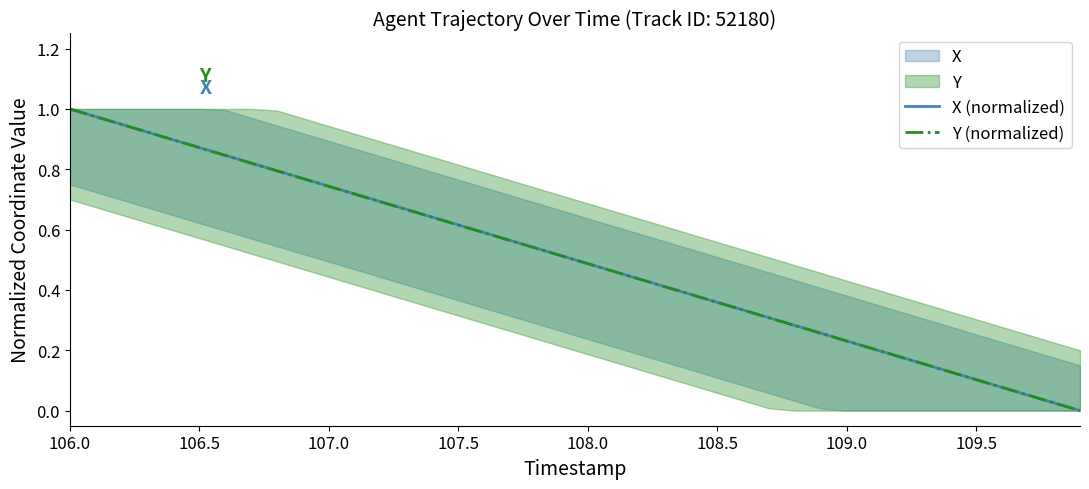

The value of X (normalized) at 108.0 is 0.5. True or false?

True